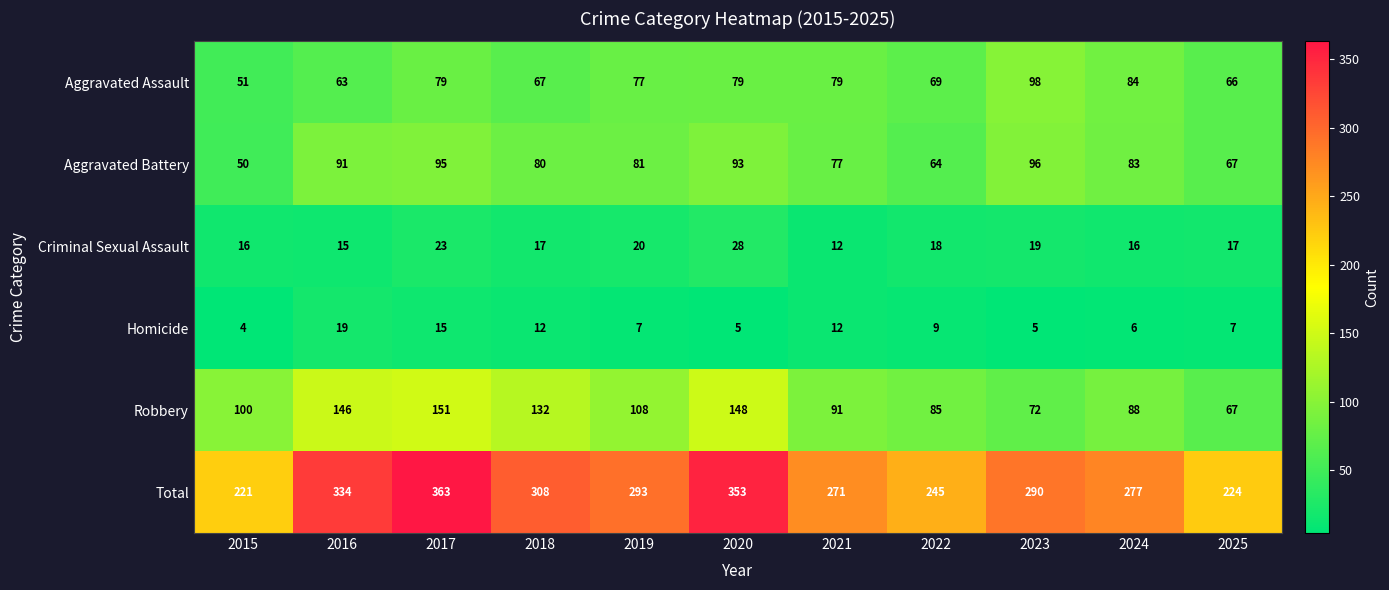

What is the lowest value of the Criminal Sexual Assault series?

12